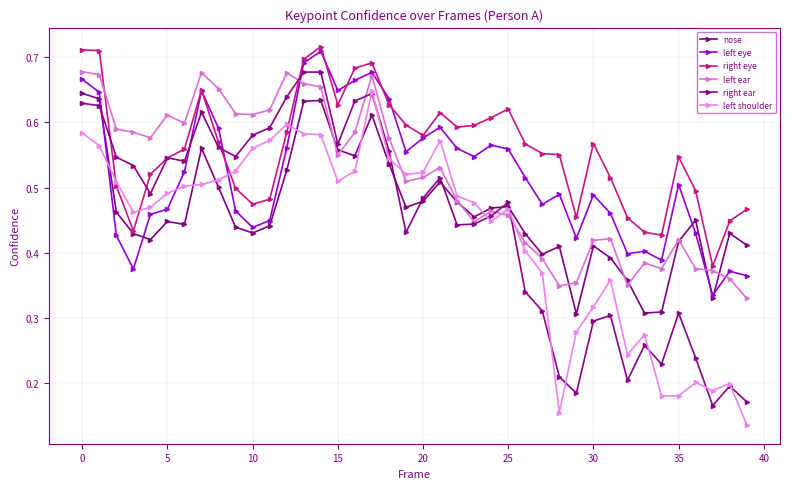

What is the label of the 38th point from the left?

37